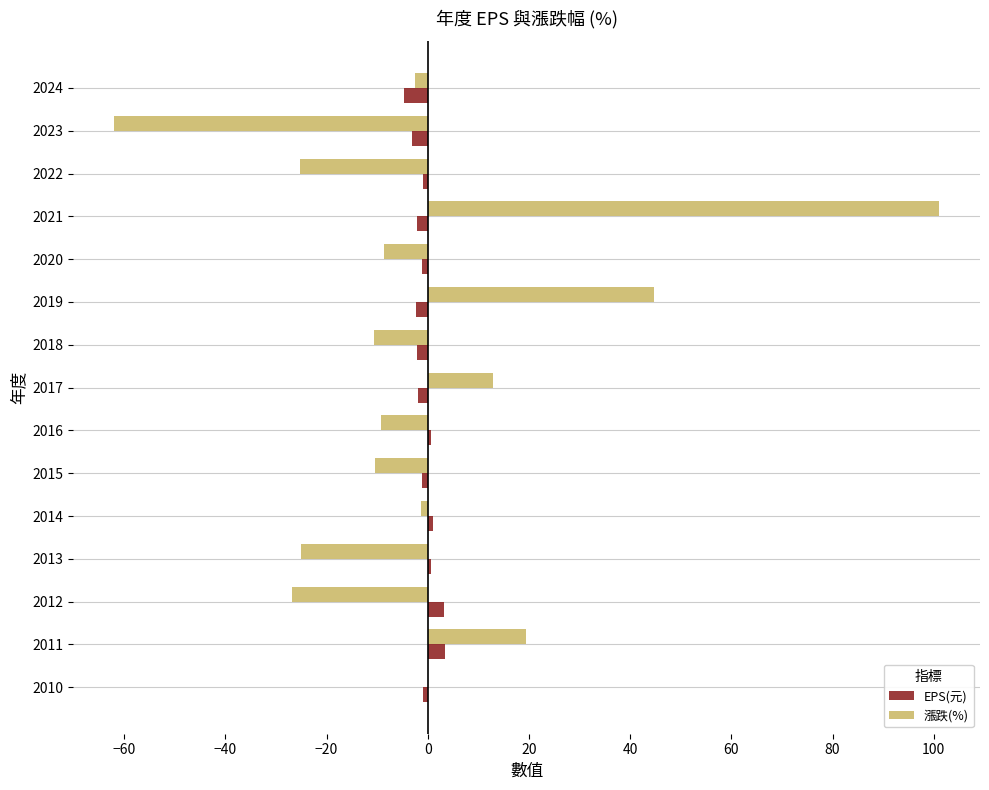

At which category is the sum across all series the highest?

2021